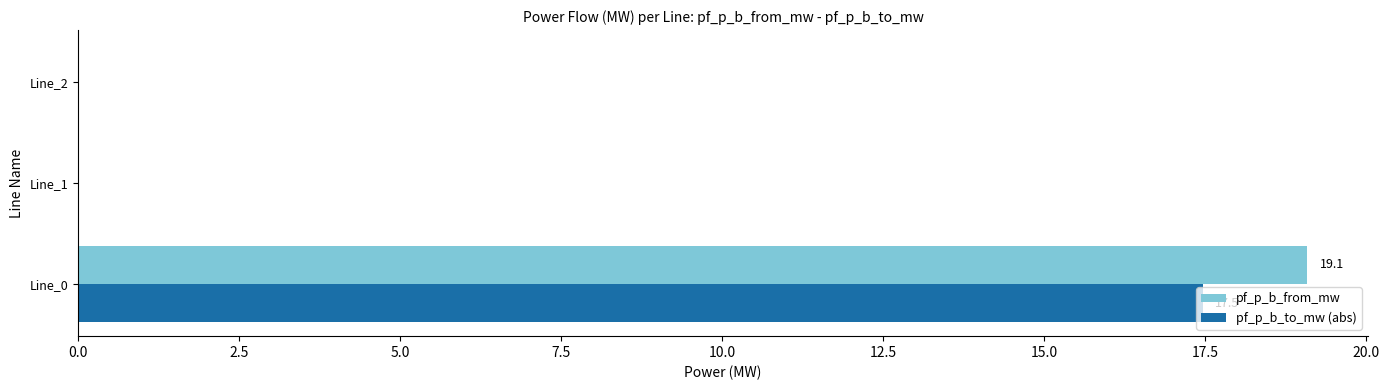

What is the highest value of the pf_p_b_from_mw series?

19.1